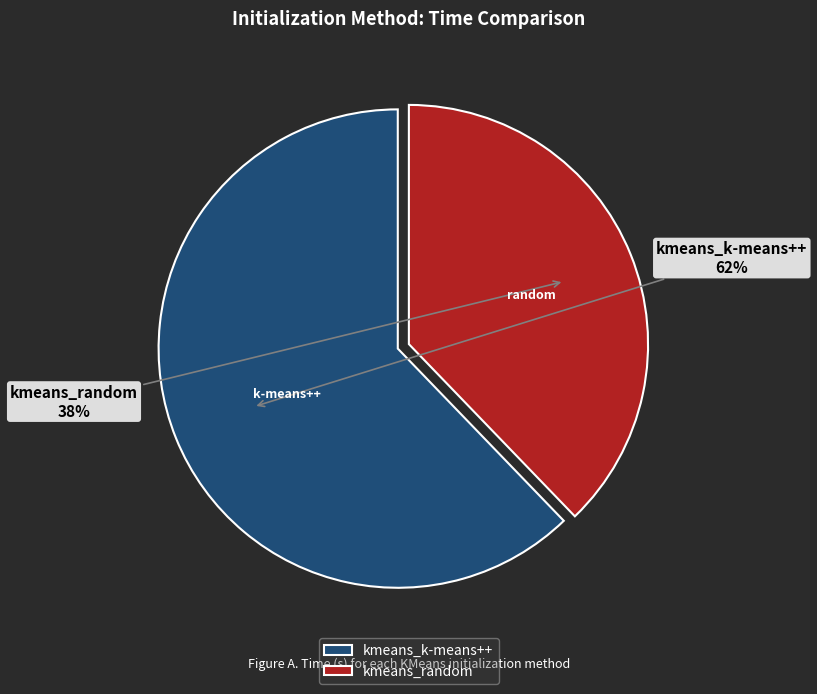

Count the number of slices in the pie.

2